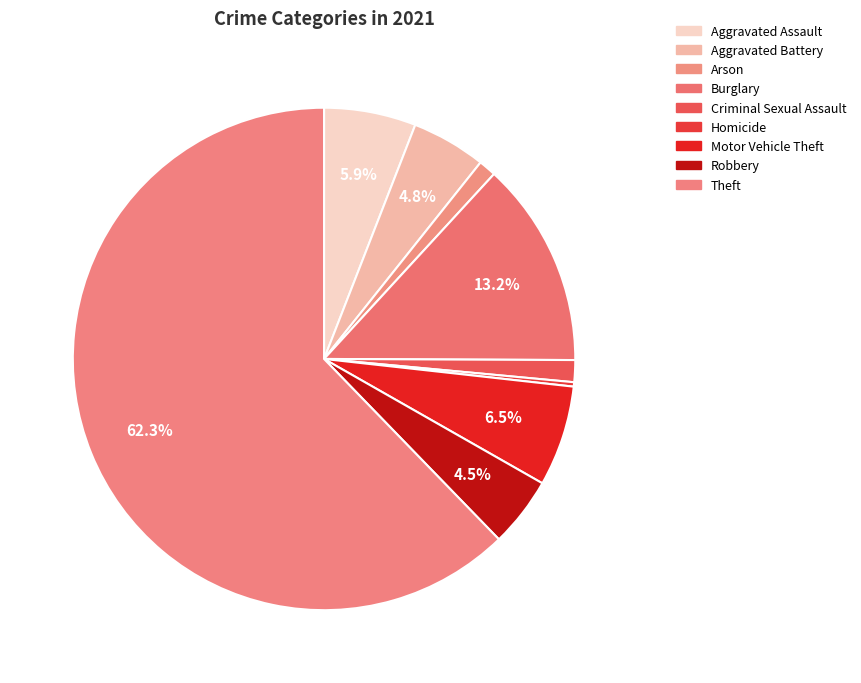

Which slice is the largest?

Theft